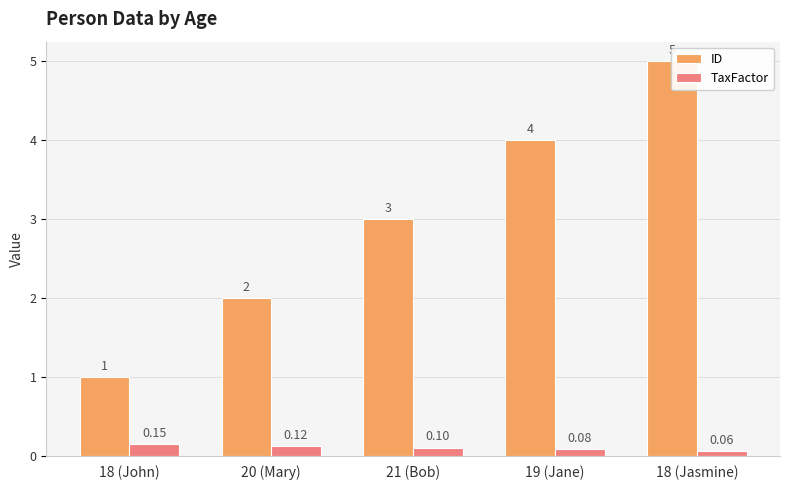

Where does the ID series first go above 3?

19 (Jane)